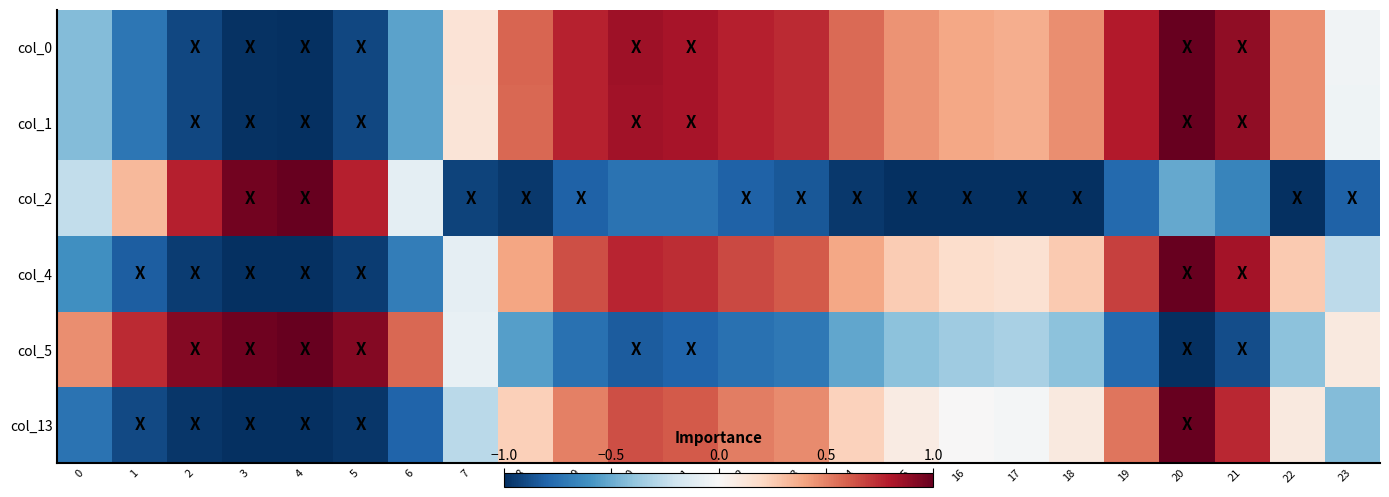

What is the smallest value displayed?

-1.0